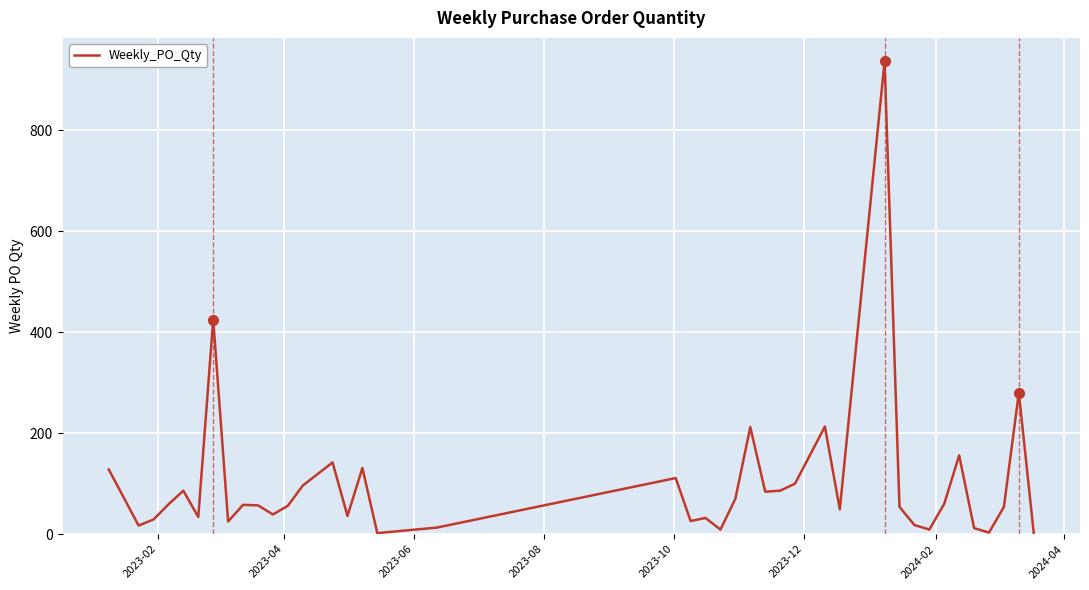

What is the greatest value displayed?

936